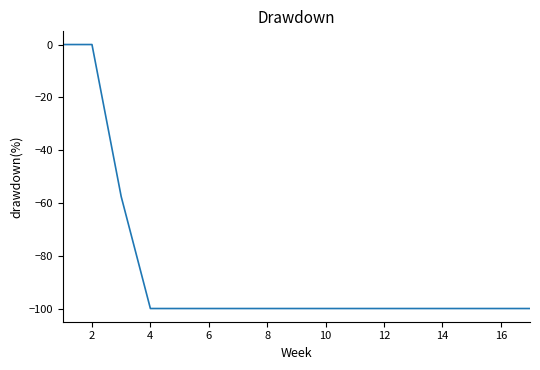

What is the smallest value displayed?

-100.0